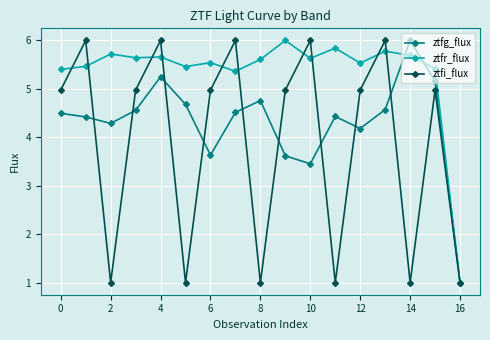

What is the highest value of the ztfr_flux series?

6.0